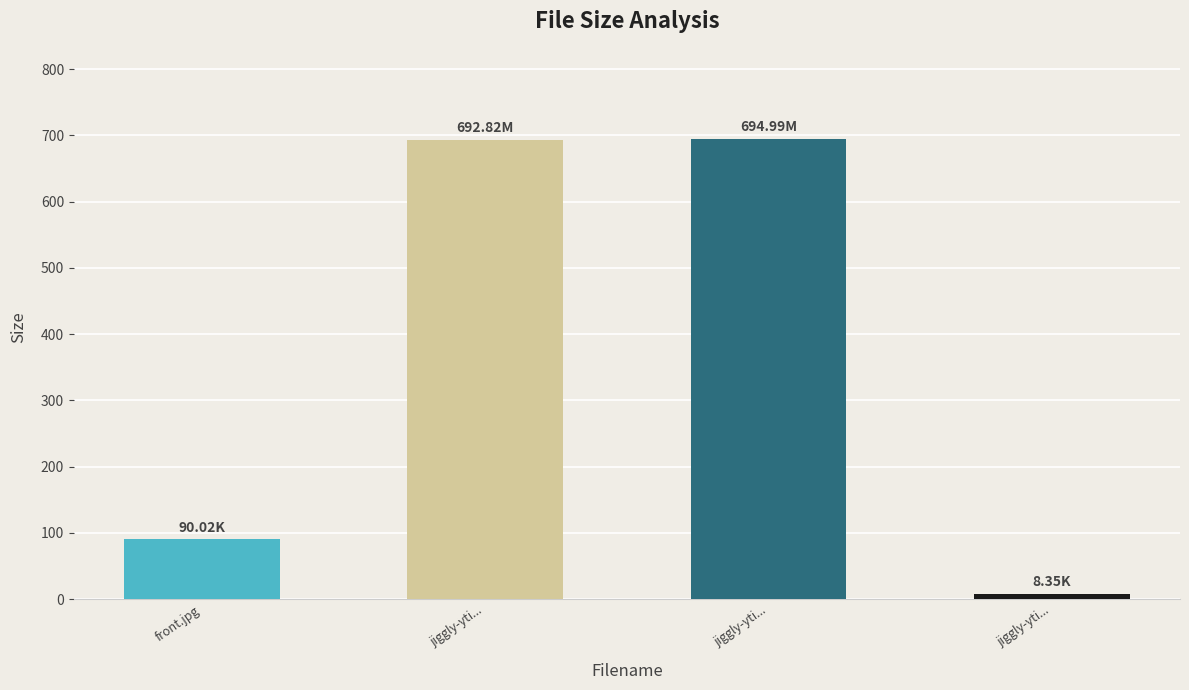

Are the bars horizontal?

No